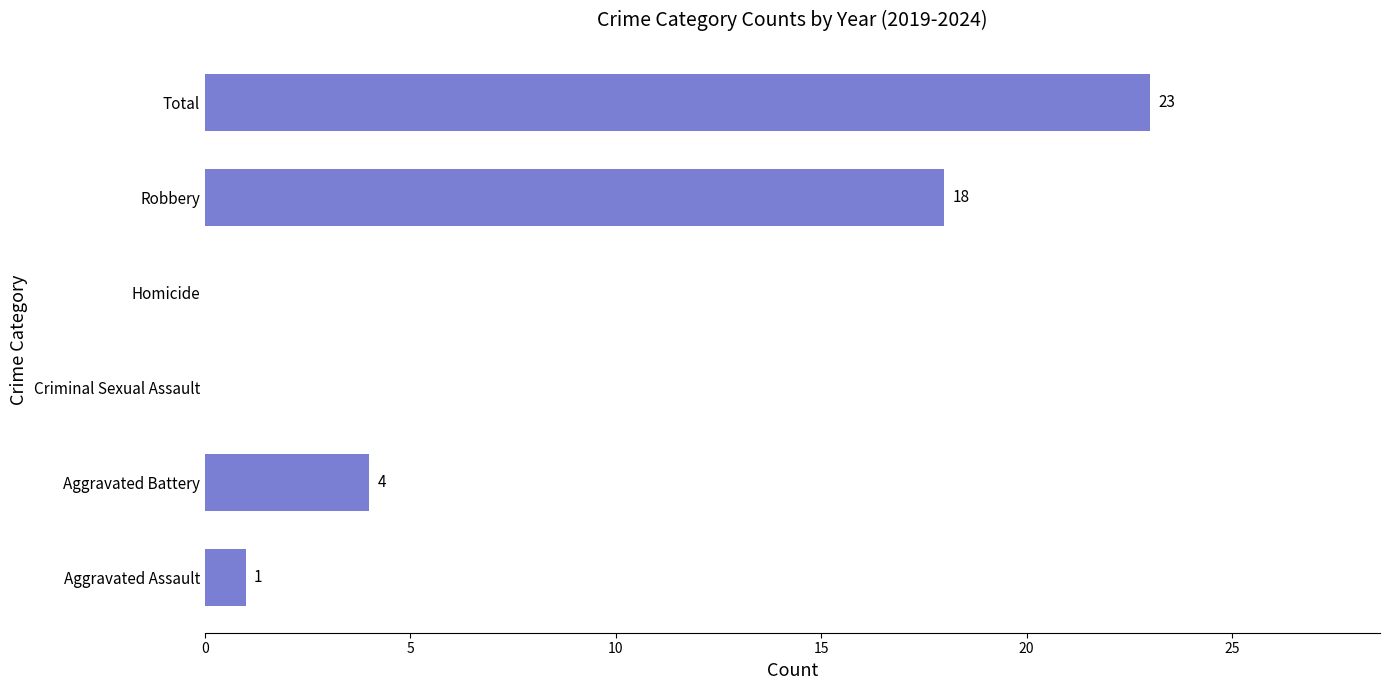

At which label is the value closest to 11?

Aggravated Battery